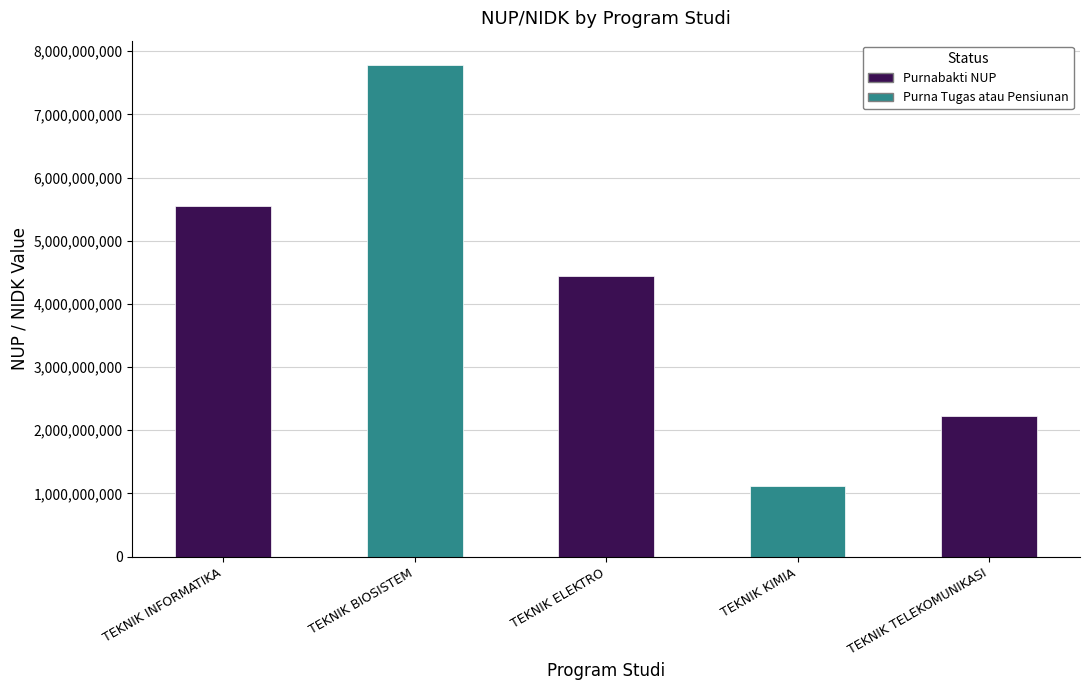

What is the sum of all values?

21111666719